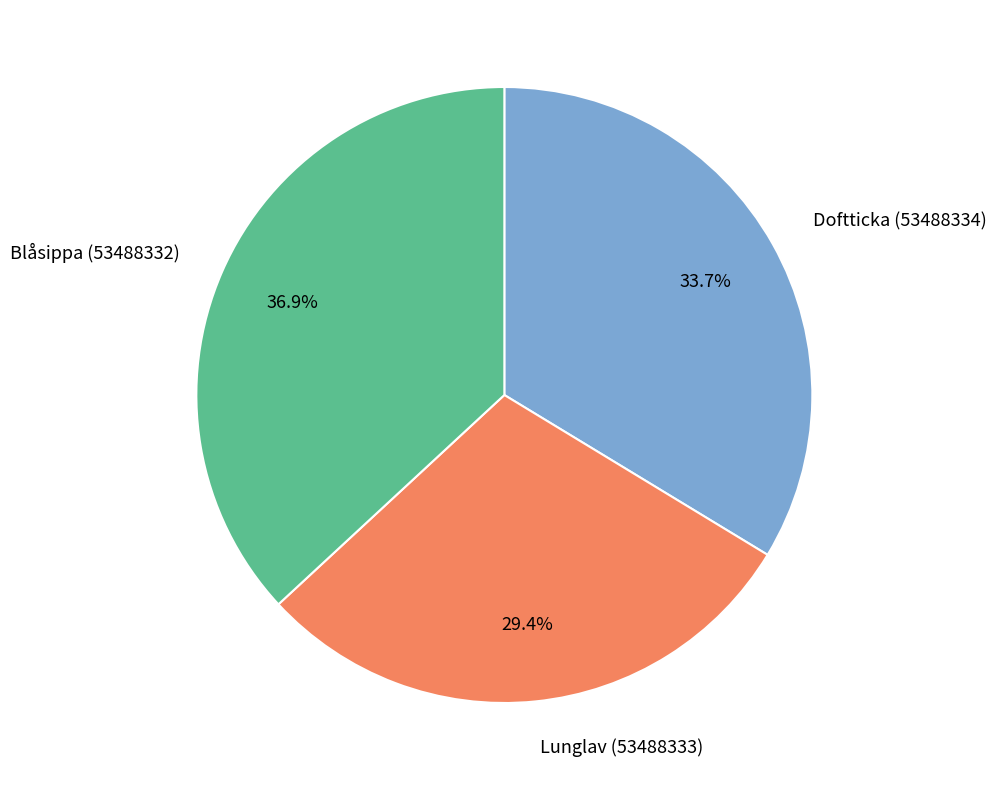

Which category has the biggest portion of the pie?

Blåsippa (53488332)